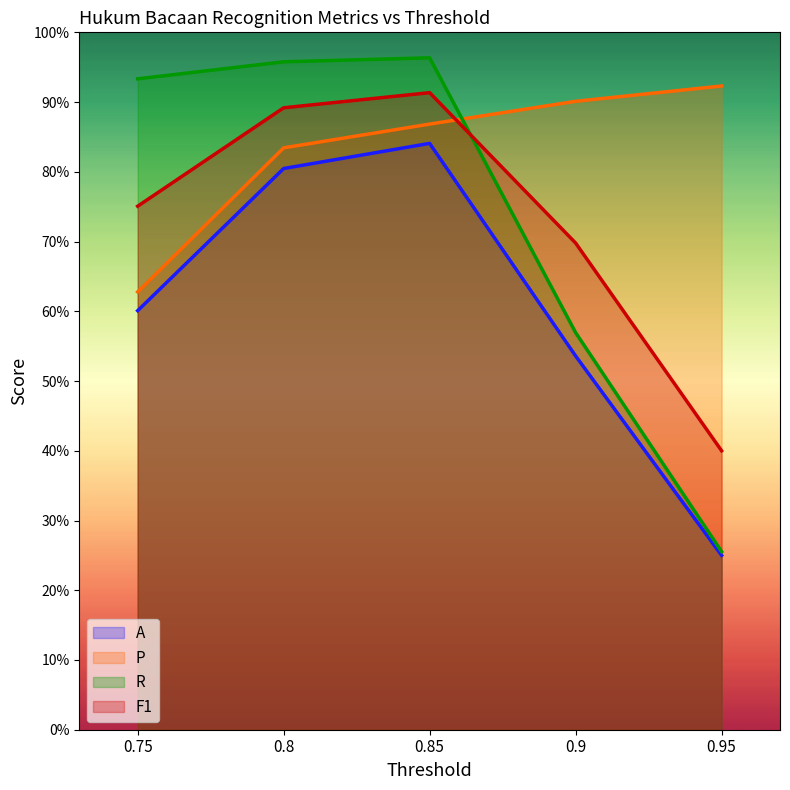

Rank the categories by A value from highest to lowest.

0.85, 0.8, 0.75, 0.9, 0.95